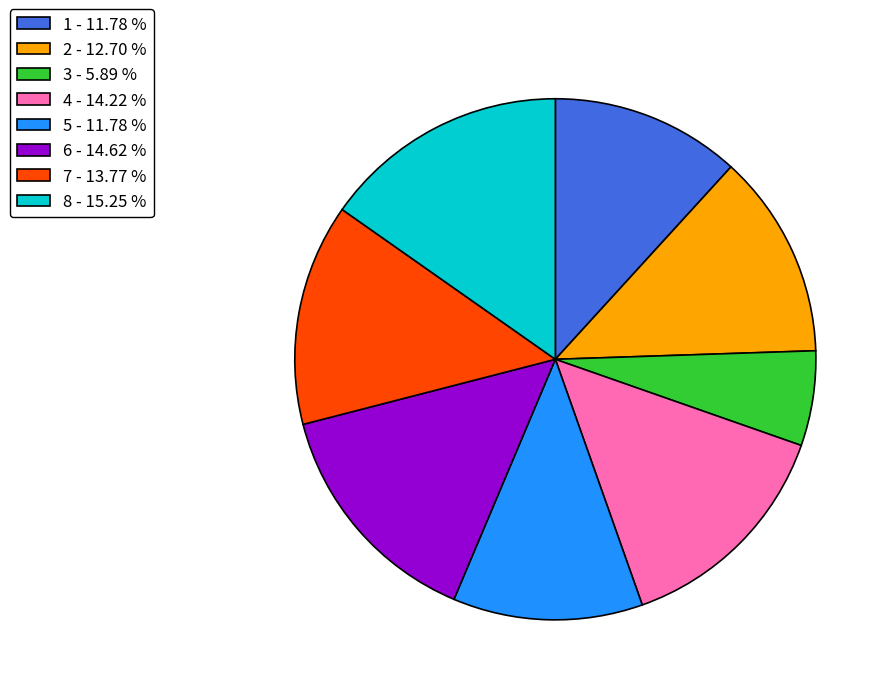

Which has a higher value, 2 - 12.70 % or 5 - 11.78 %?

2 - 12.70 %